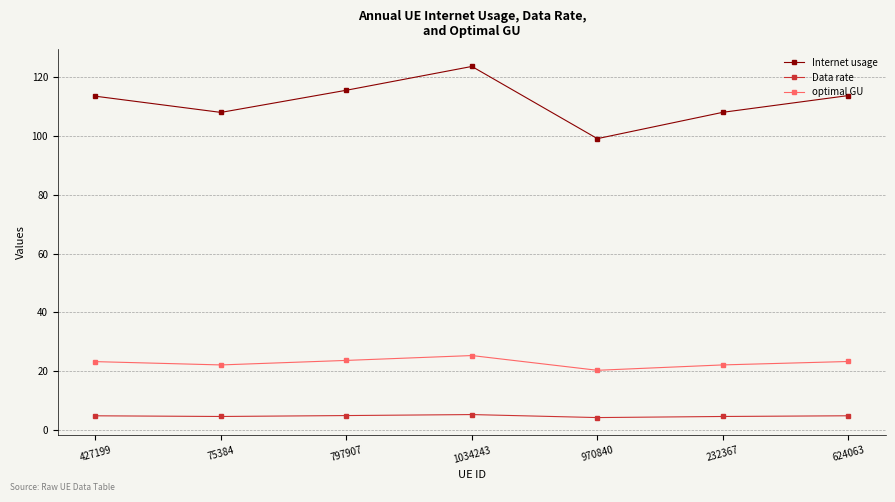

Which series has the largest range (max minus min)?

Internet usage